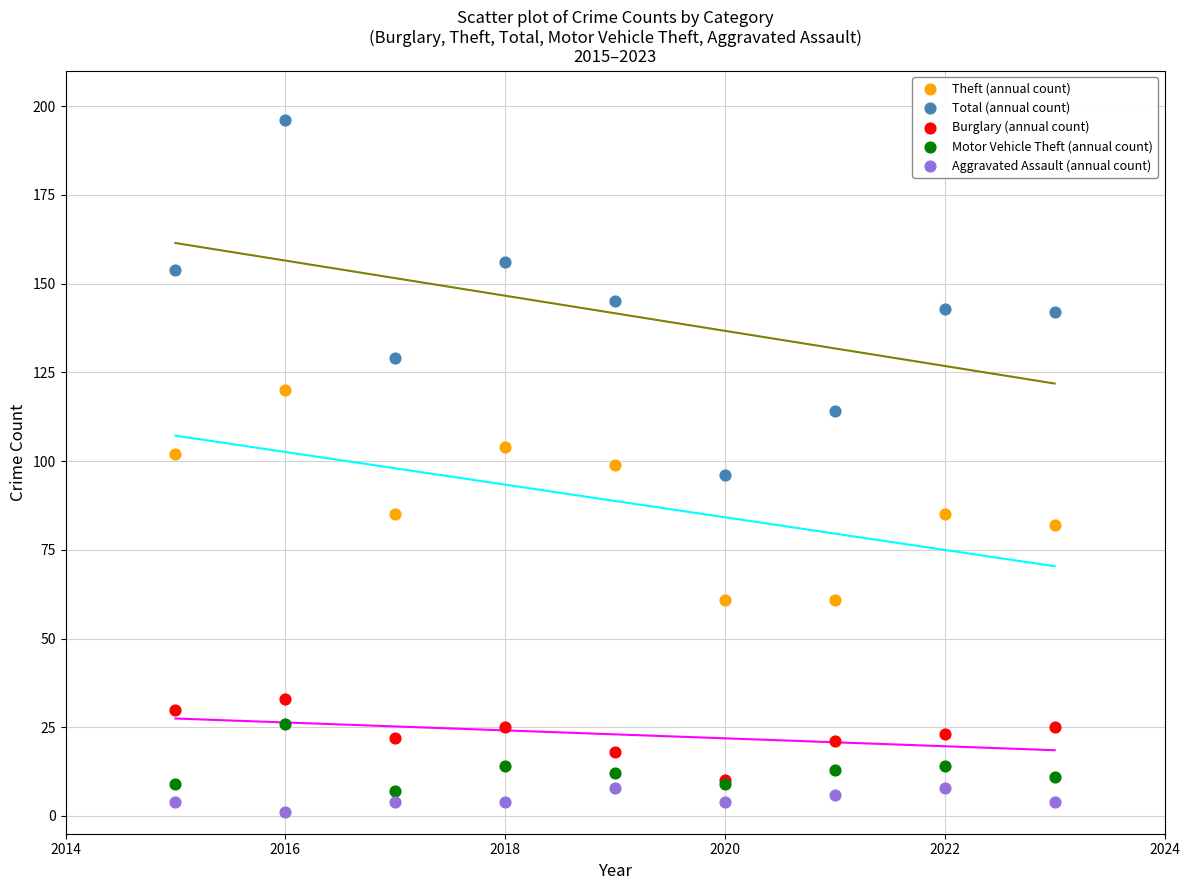

Which series reaches the maximum Y coordinate?

Total (annual count)